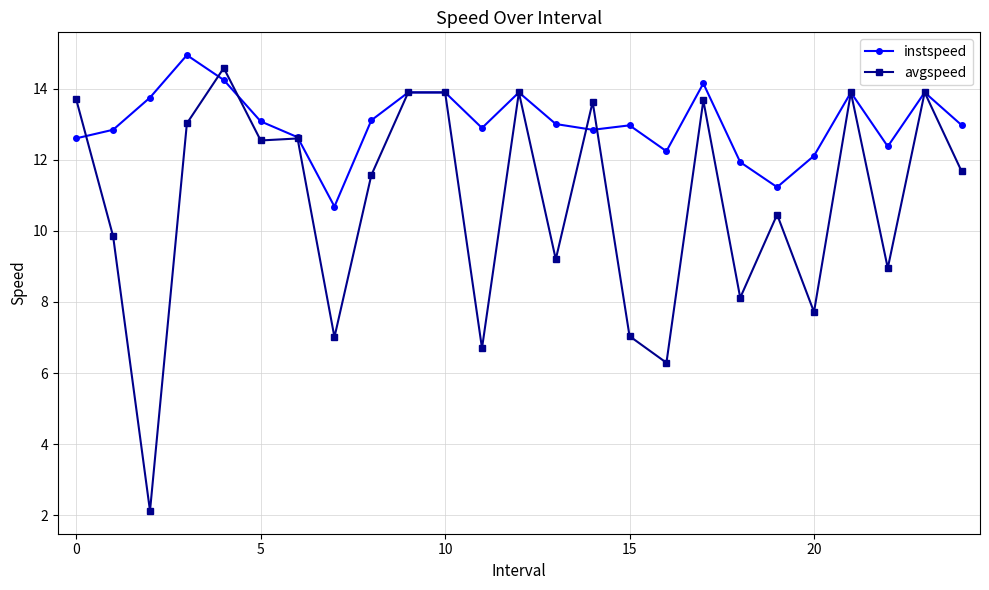

Which series has the largest total across all categories?

instspeed